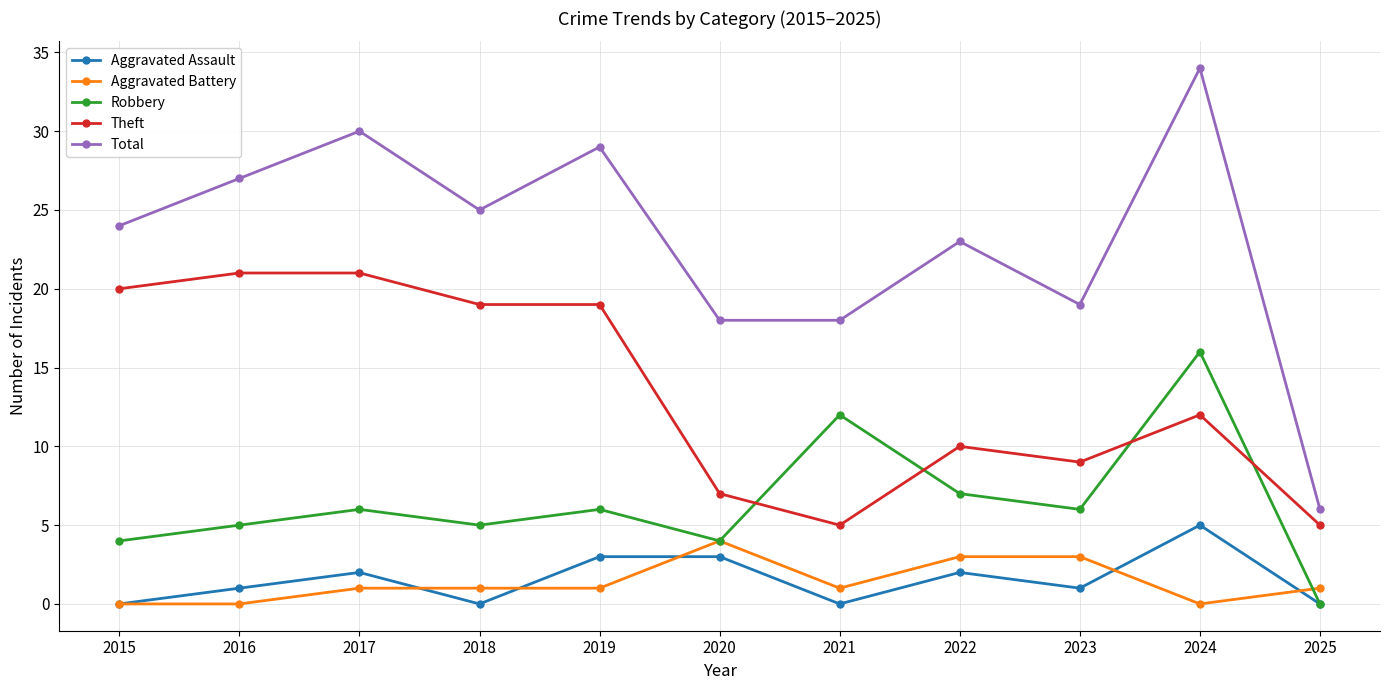

Is the value of Theft at 2019 greater than the value of Robbery at 2017?

Yes